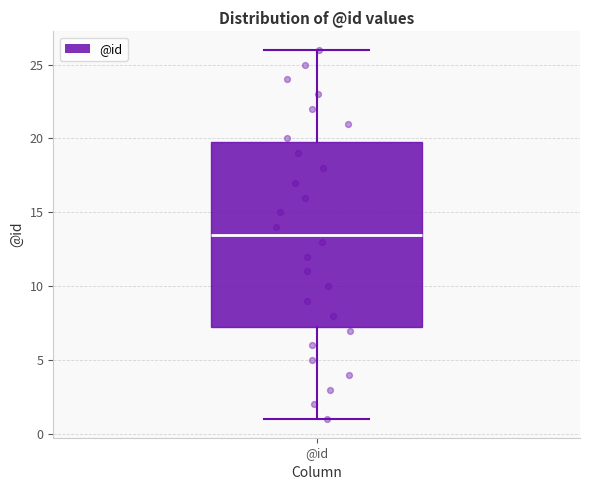

Where is the lower edge of the box for @id on the y-axis? The values are not printed on the chart, so give them approximately, as read against the axis.

7.5